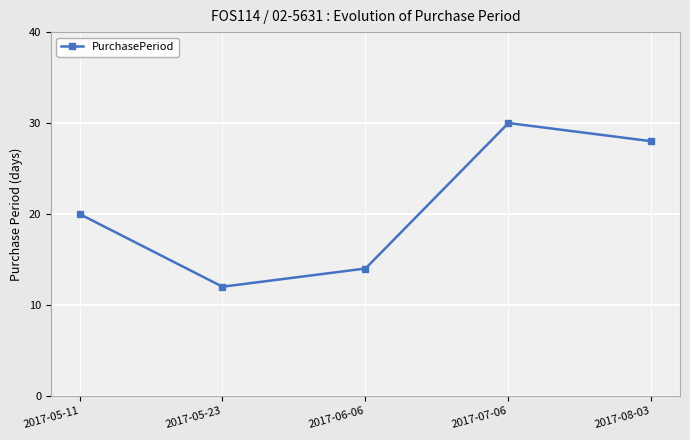

What is the difference between the values at 2017-05-23 and 2017-08-03?

16